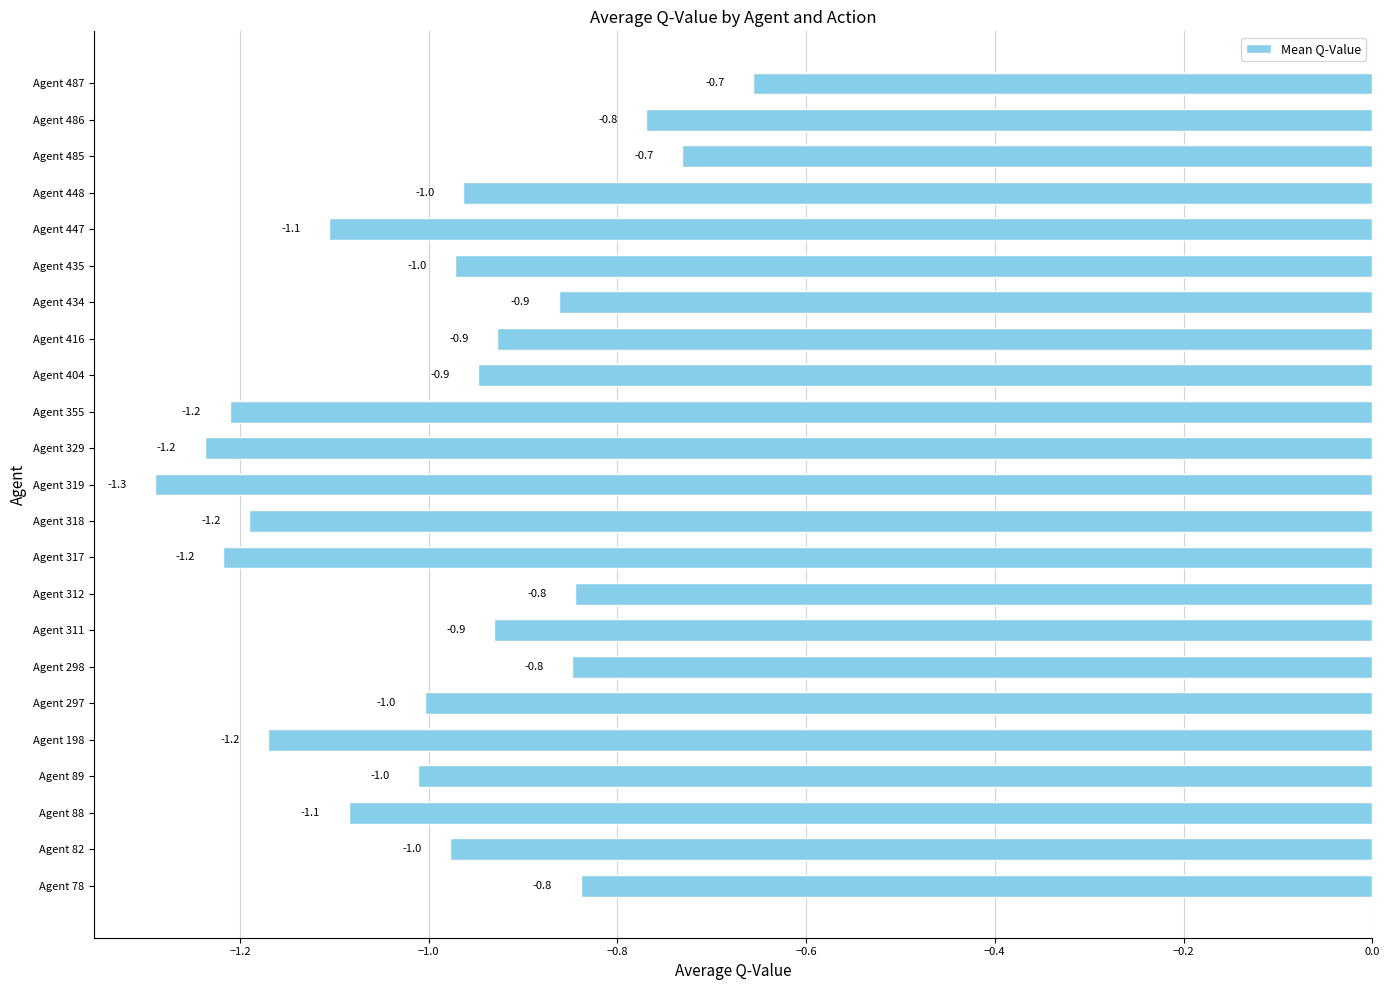

What is the greatest value displayed?

-0.7